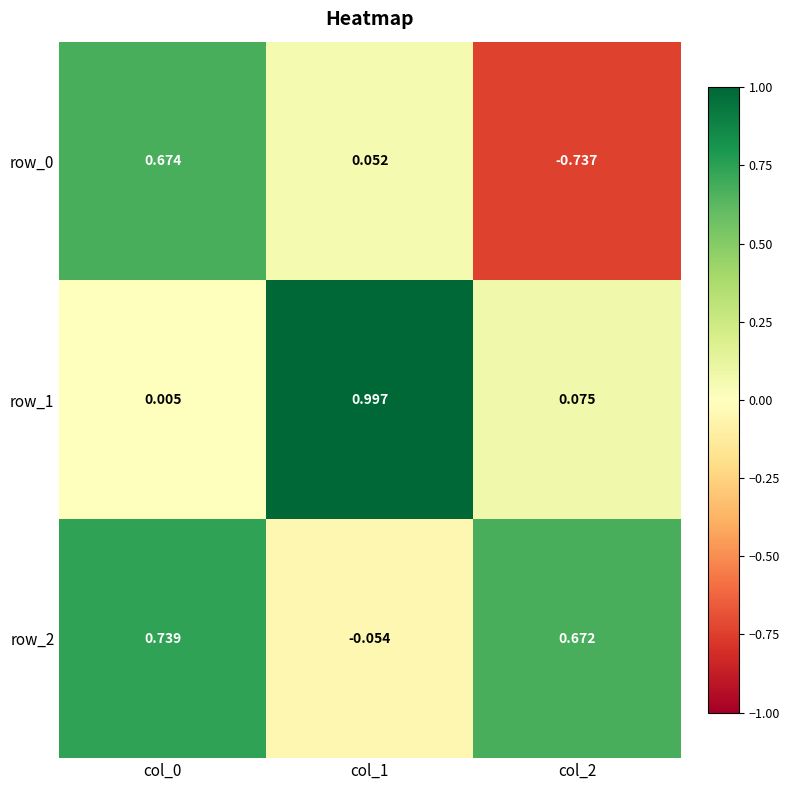

Reading left to right, extract all data points from this chart.

row_0: col_0=0.7	col_1=0.1	col_2=-0.7
row_1: col_0=0.0	col_1=1.0	col_2=0.1
row_2: col_0=0.7	col_1=-0.1	col_2=0.7